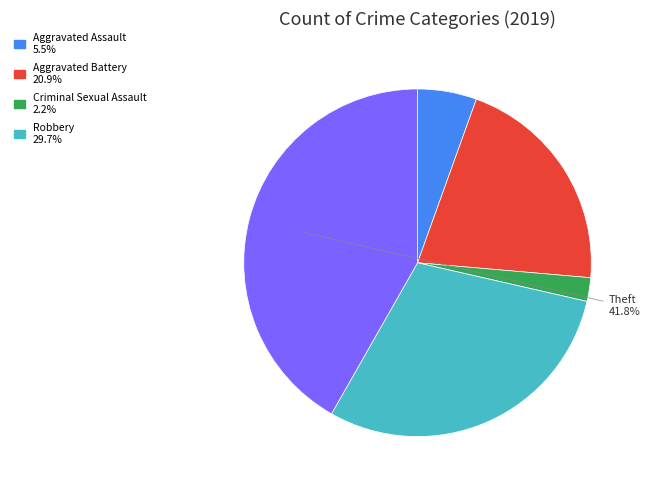

Is there a majority slice in this chart?

No